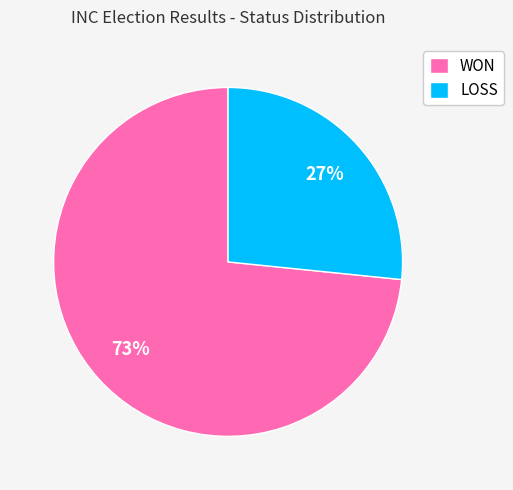

Which category has the smallest portion of the pie?

LOSS